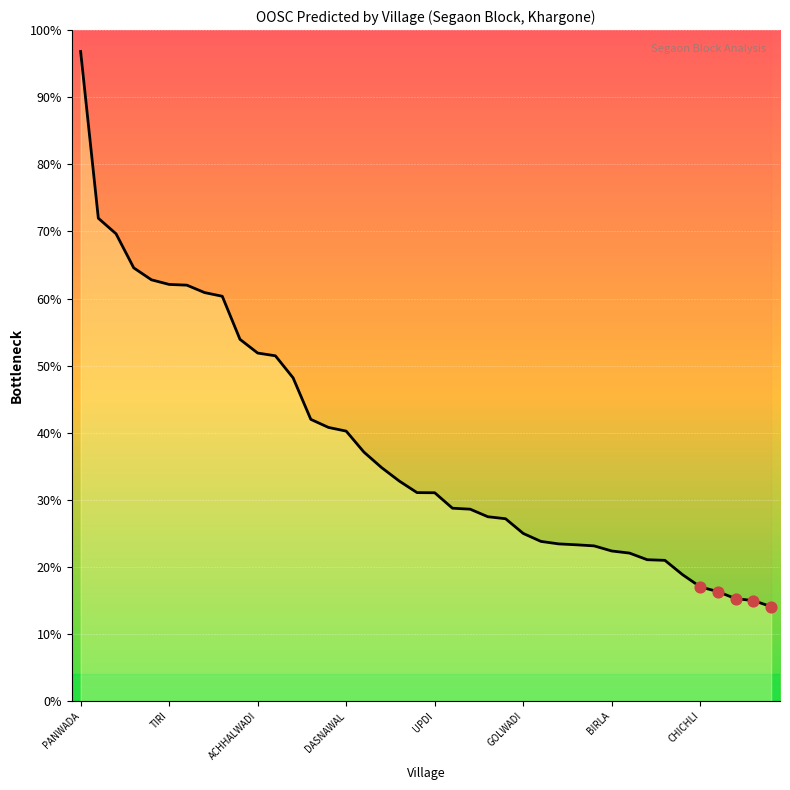

What is the change in value from KELI to SITAPURI?

-33.5